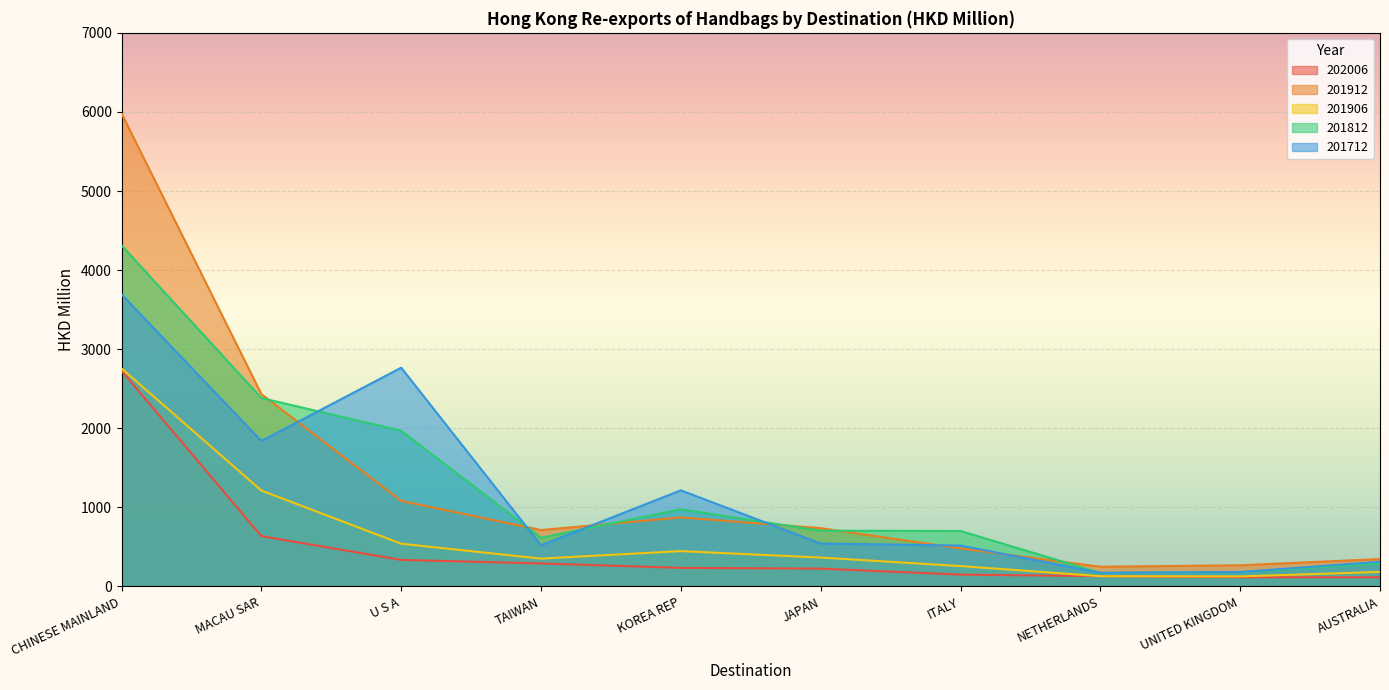

What is the label of the 8th point from the right?

U S A